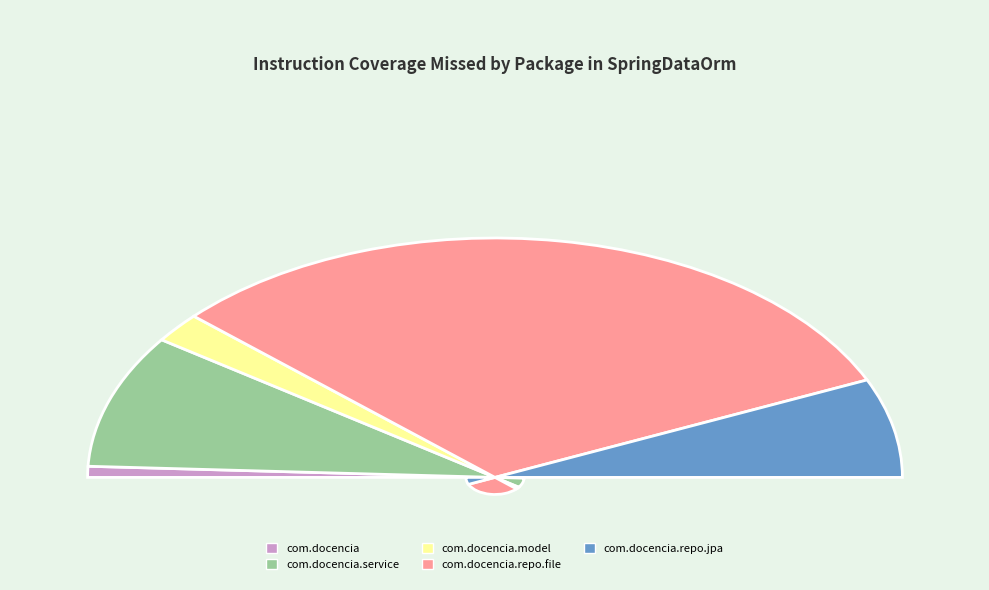

Count the number of slices in the pie.

5